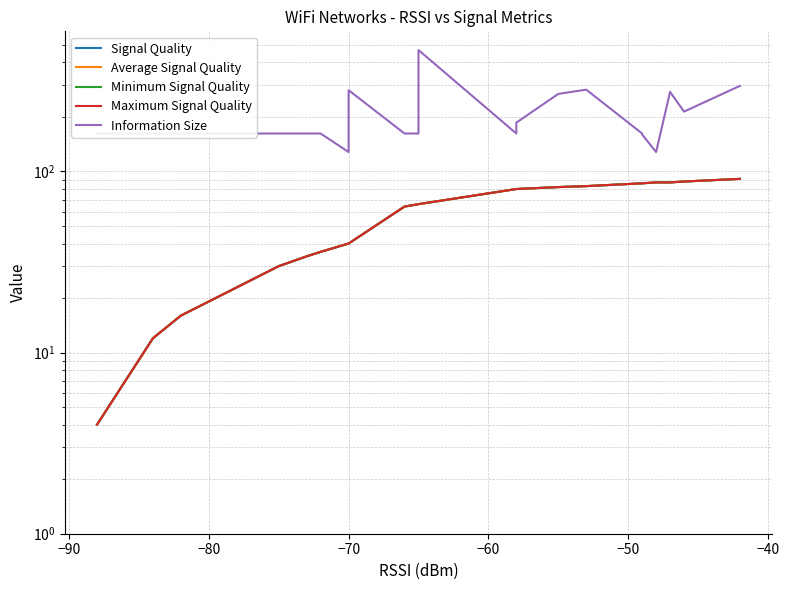

Which series has the largest range (max minus min)?

Information Size